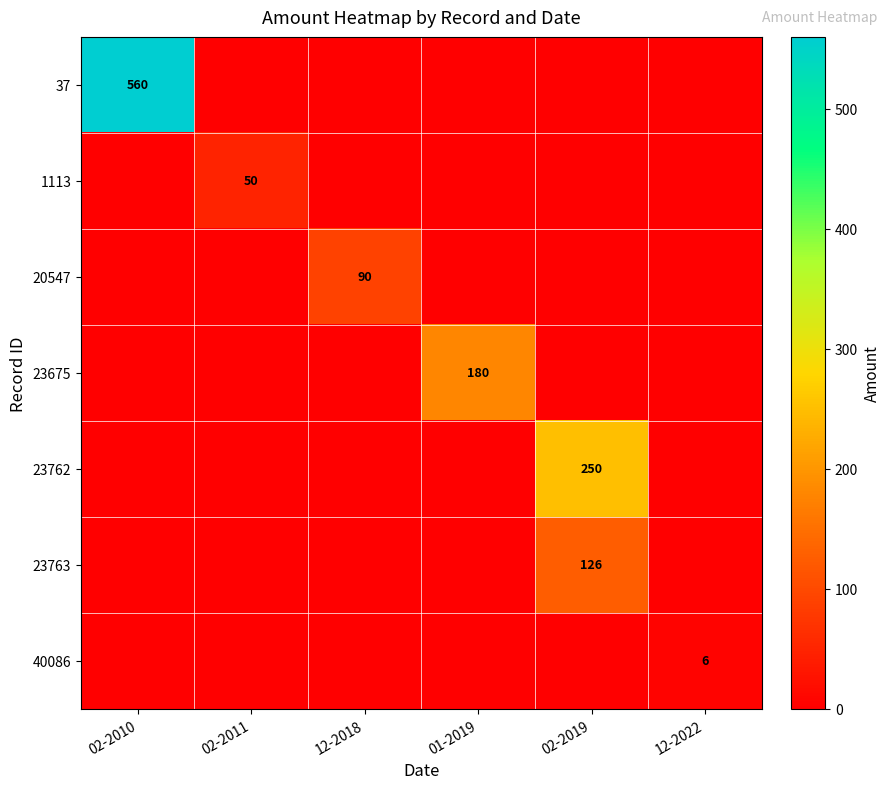

True or false: 1113 has a value of 81 at 02-2011.

False